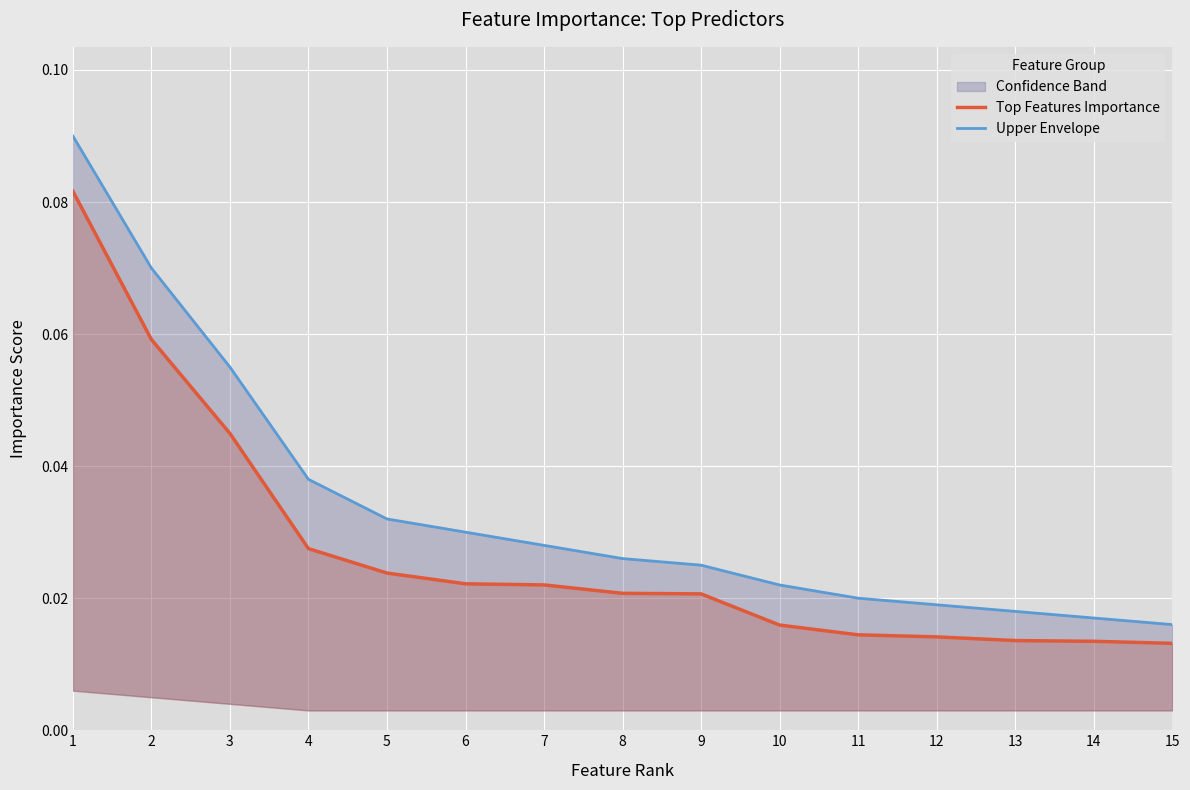

Which category has the lowest value in the Upper Envelope series?

15